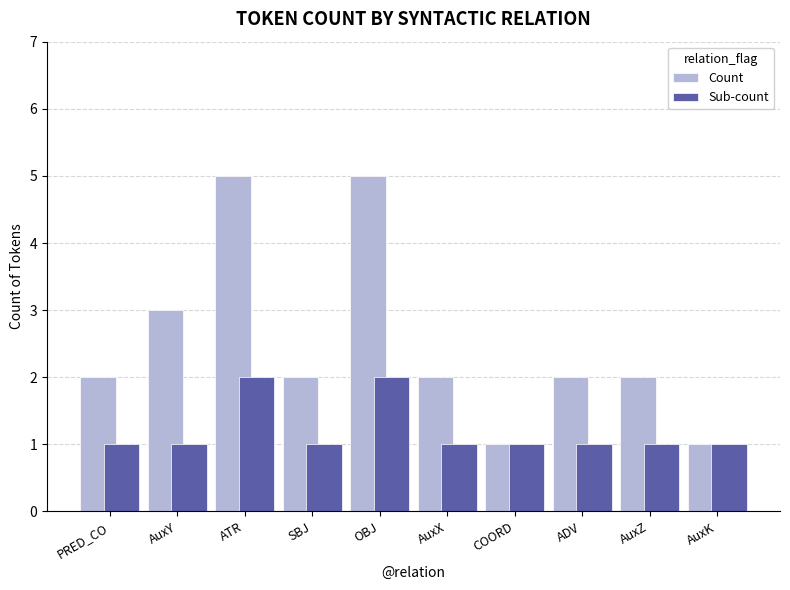

True or false: Sub-count has a value of 0 at ATR.

False